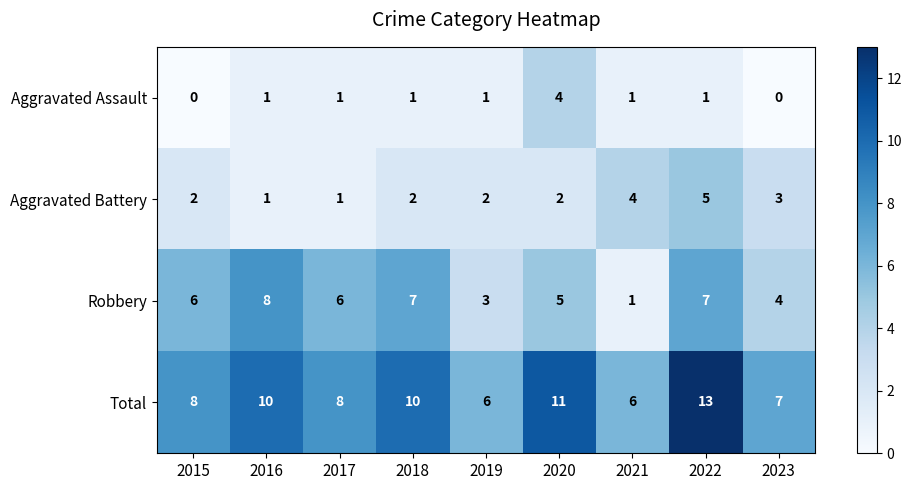

What is the total value across all series at 2022?

26